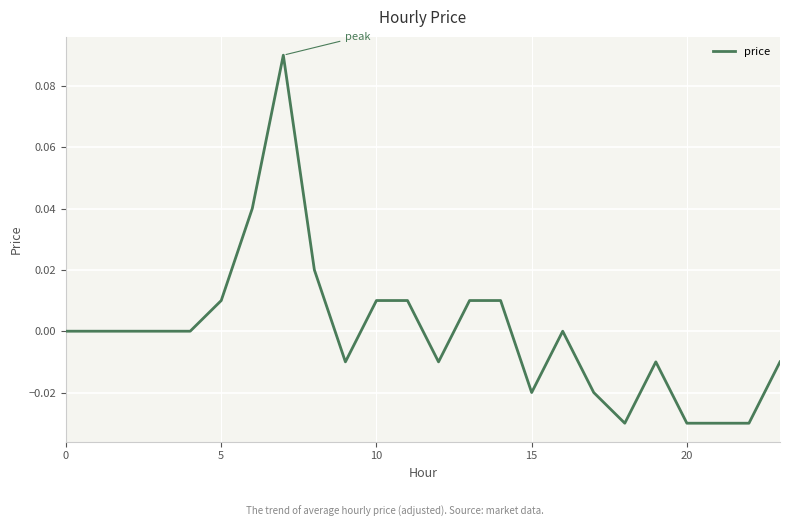

How many lines are shown in the chart?

1